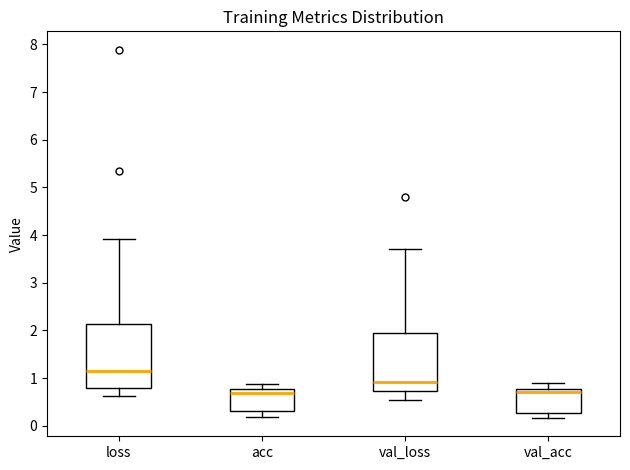

Reading left to right, transcribe this box plot: for each box, give where its median line is, the range the box spans, and where its two whiskers end, as read against the y-axis. The values are not printed on the chart, so give them approximately, as read against the axis.

loss: median 1.1, box 0.8 to 2.1, whiskers 0.6 to 3.9
acc: median 0.7, box 0.3 to 0.8, whiskers 0.2 to 0.9
val_loss: median 0.9, box 0.7 to 1.9, whiskers 0.5 to 3.7
val_acc: median 0.7, box 0.3 to 0.8, whiskers 0.2 to 0.9